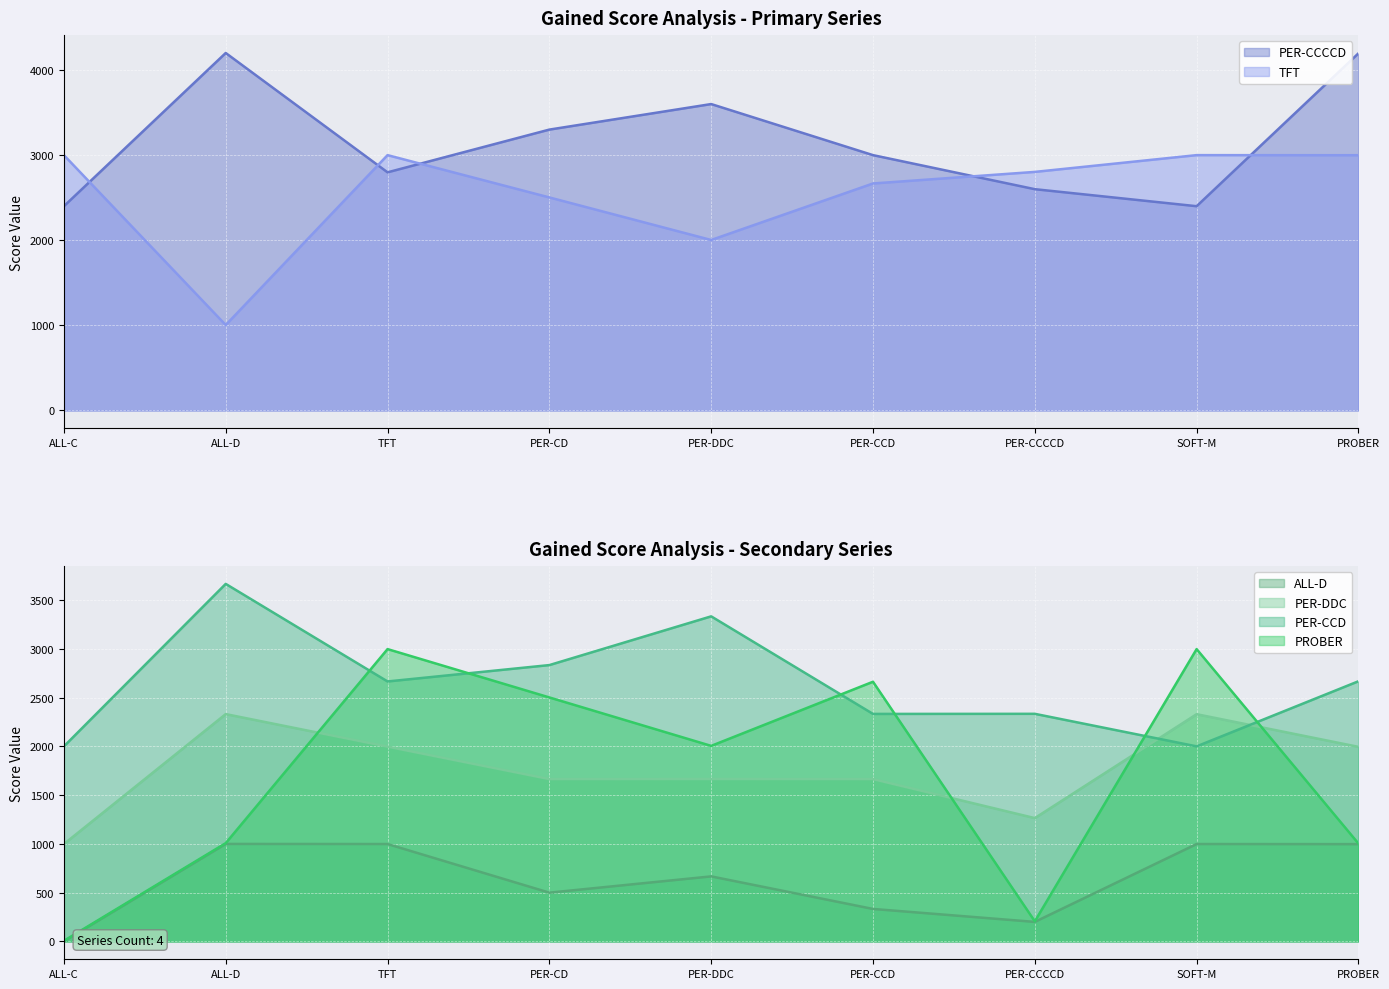

What are all the series names shown in the legend?

ALL-D, PER-DDC, PER-CCD, PER-CCCCD, PROBER, TFT